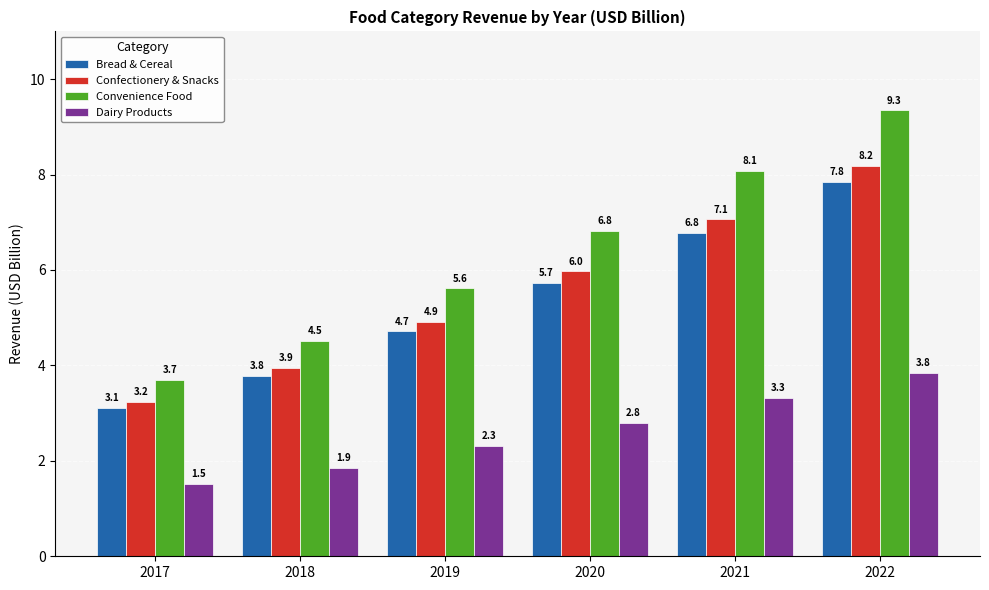

What is the total value across all series at 2022?

29.2